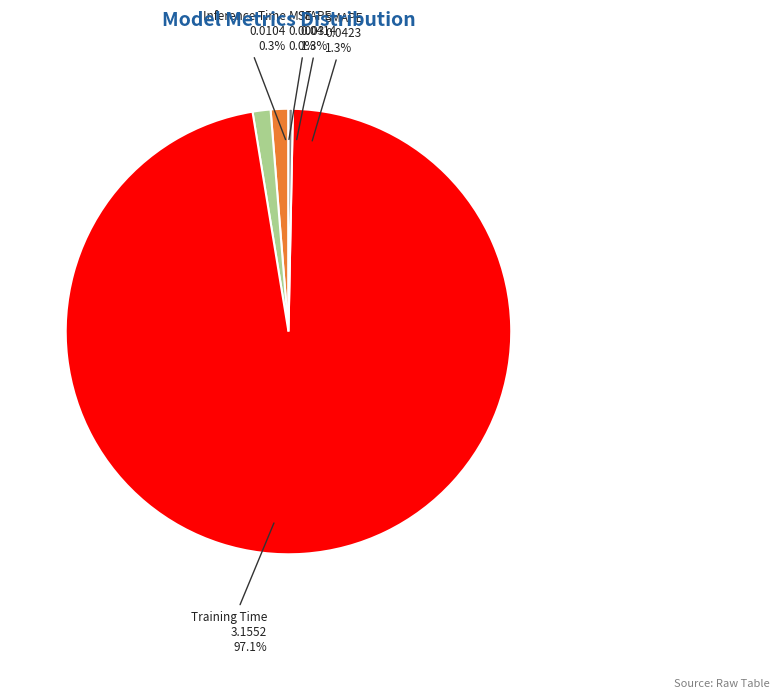

Is there a majority slice in this chart?

Yes